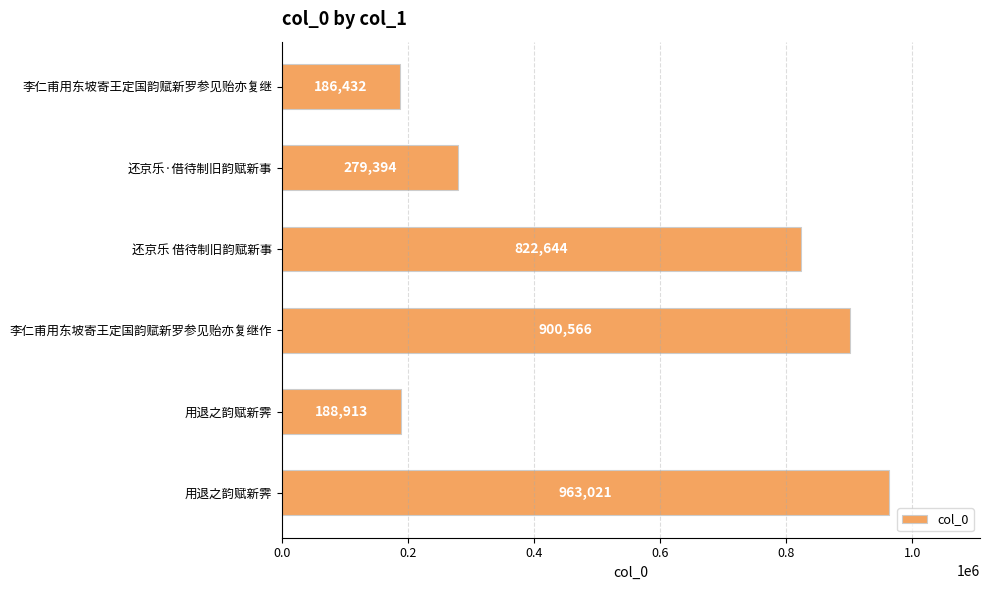

Count the number of data series in this chart.

1